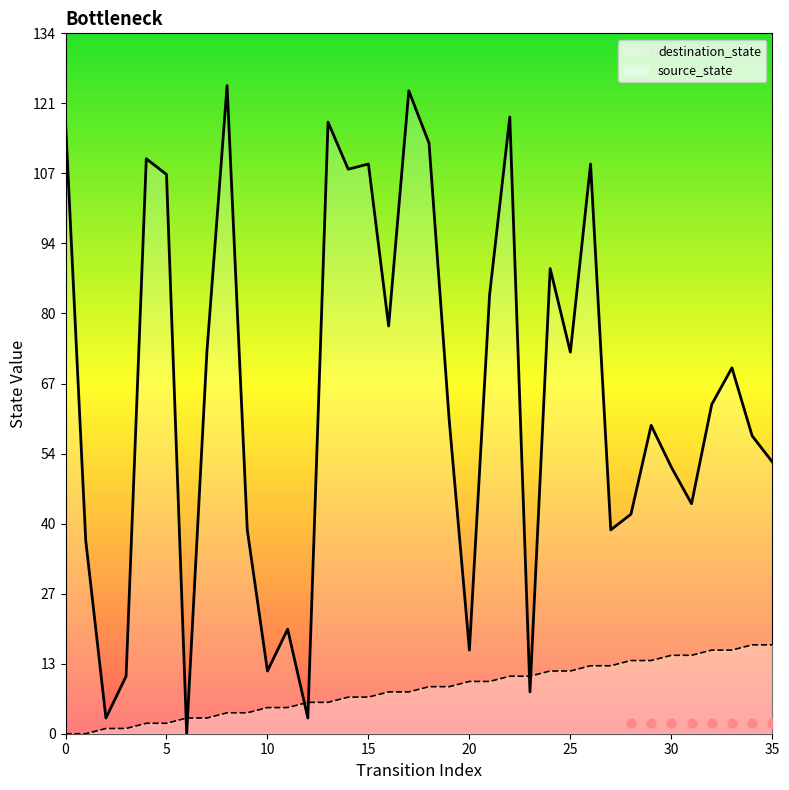

Which series has the largest total across all categories?

destination_state